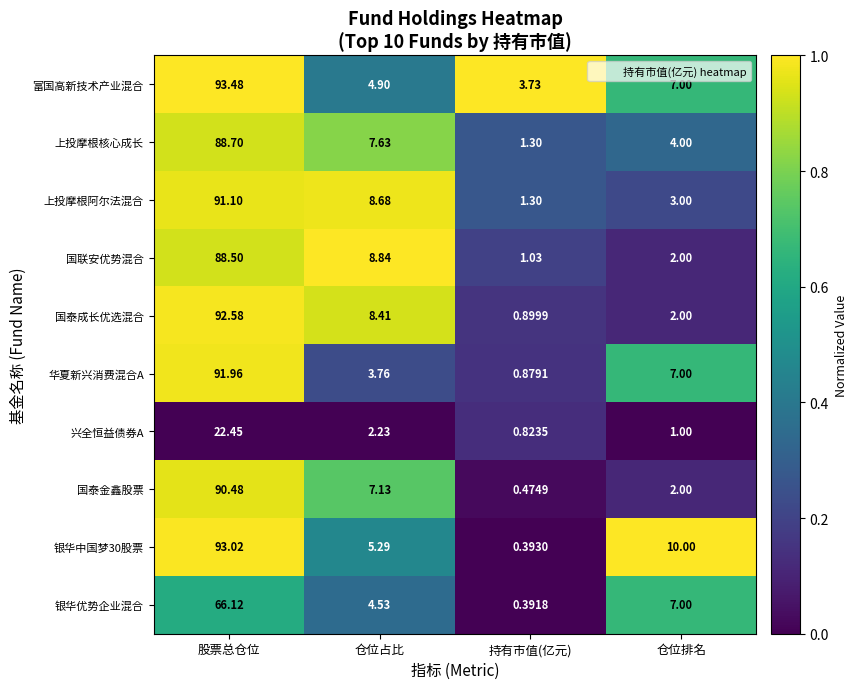

Is the value of 银华中国梦30股票 at 持有市值(亿元) greater than the value of 国泰成长优选混合 at 仓位排名?

No